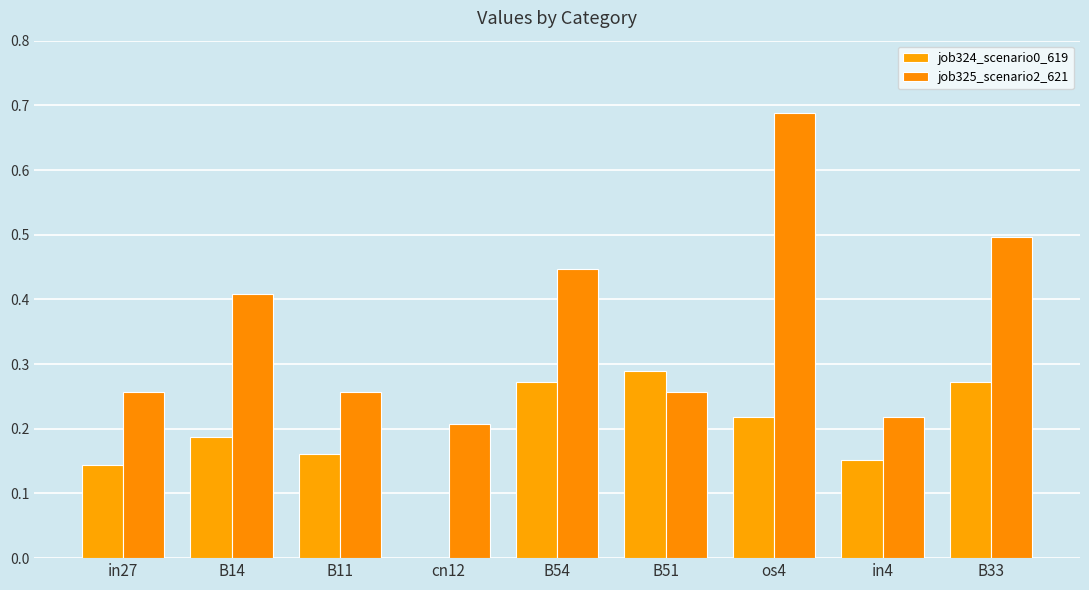

Are the bars grouped side by side (vs. stacked)?

Yes